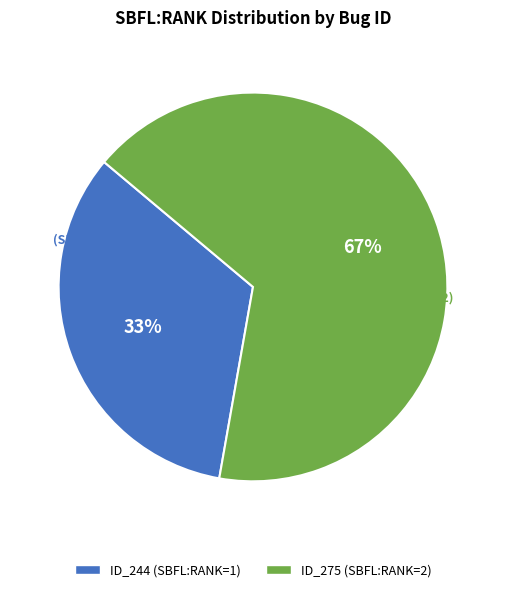

Combined, what portion of the pie is _MultipleBugs_.NOB_1.ID_275 and _MultipleBugs_.NOB_1.ID_244?

100.0%